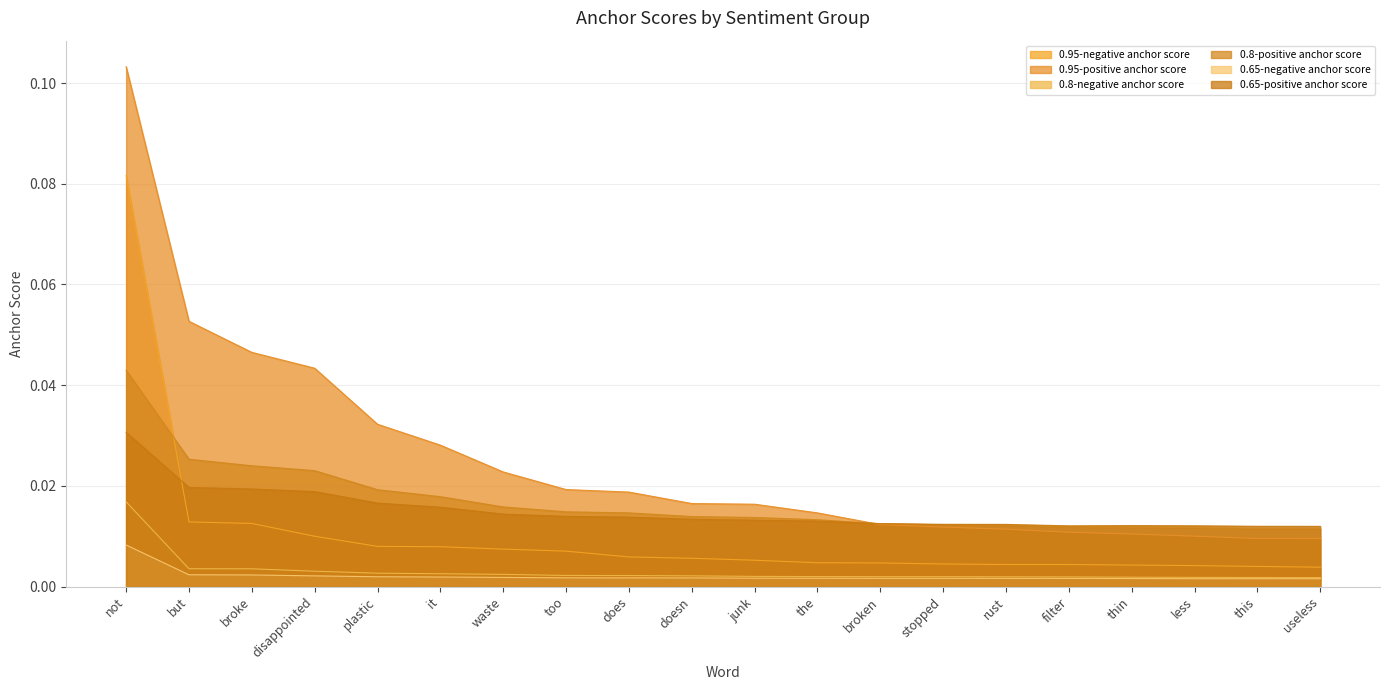

How many categories are shown in the chart?

20